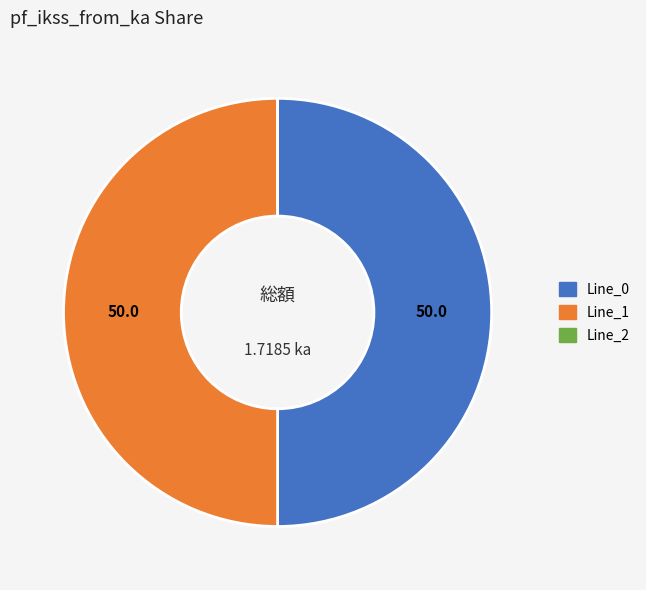

Is it true that Line_0 is 56% of the pie?

False